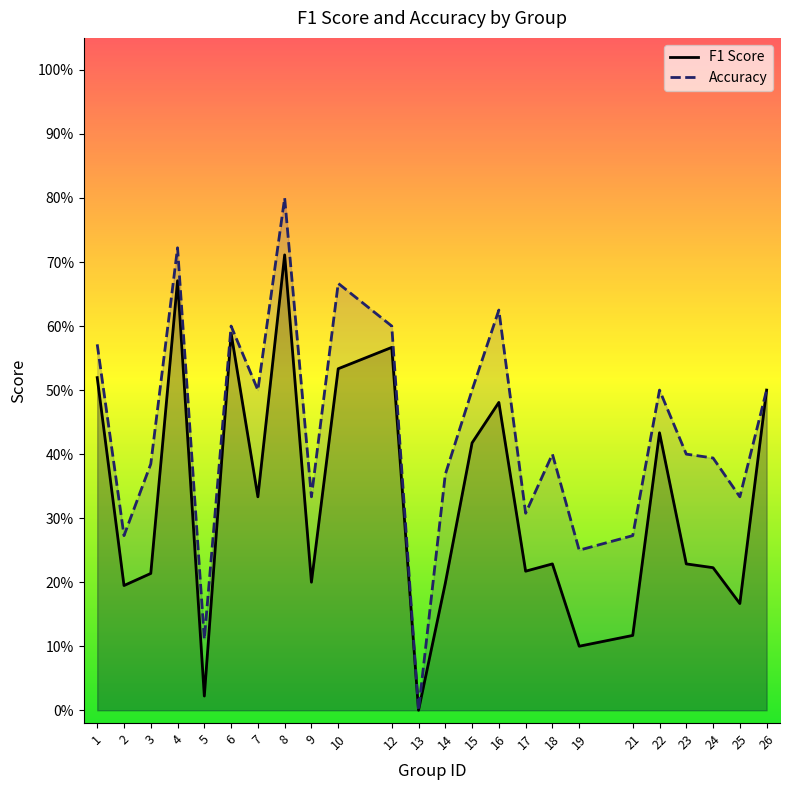

What are all the series names shown in the legend?

F1 Score, Accuracy